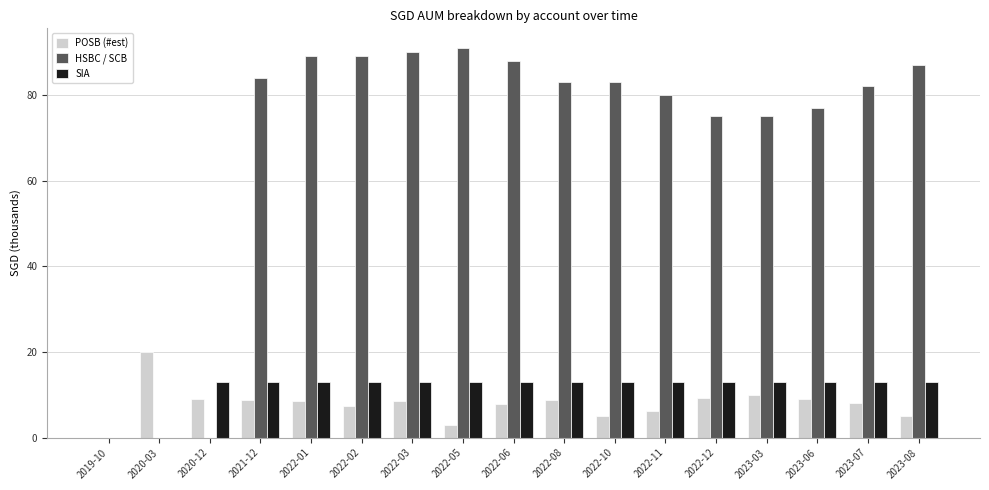

How many distinct data groups are displayed?

3